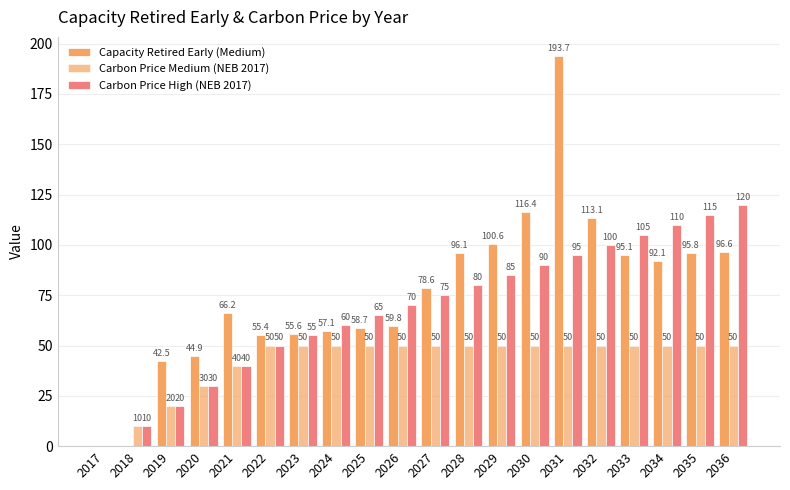

What is the value of the Capacity Retired Early (Medium) bar at the 5th from the left?

66.2